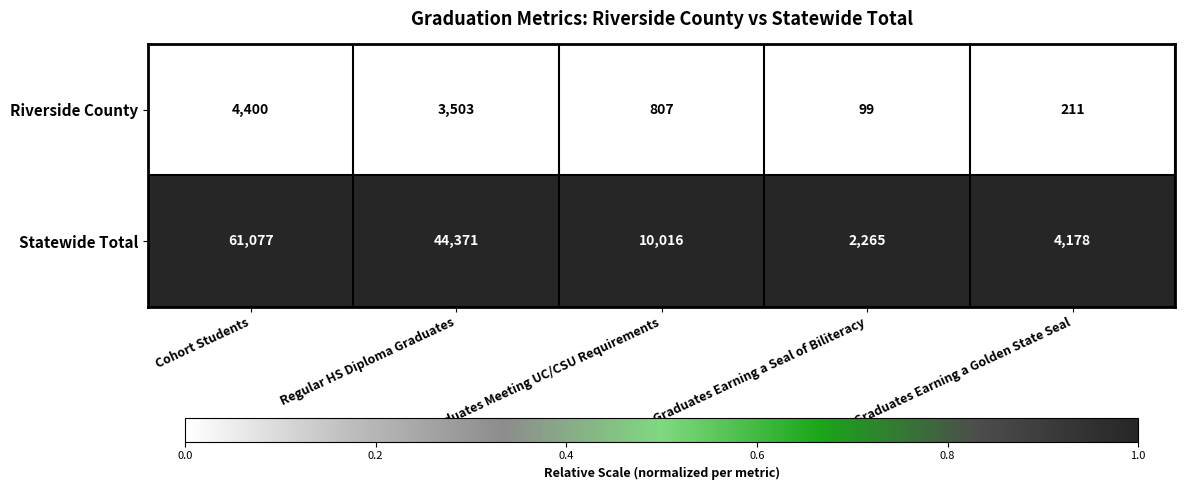

List the labels in order of Riverside County value, smallest first.

Graduates Earning a Seal of Biliteracy, Graduates Earning a Golden State Seal, Graduates Meeting UC/CSU Requirements, Regular HS Diploma Graduates, Cohort Students